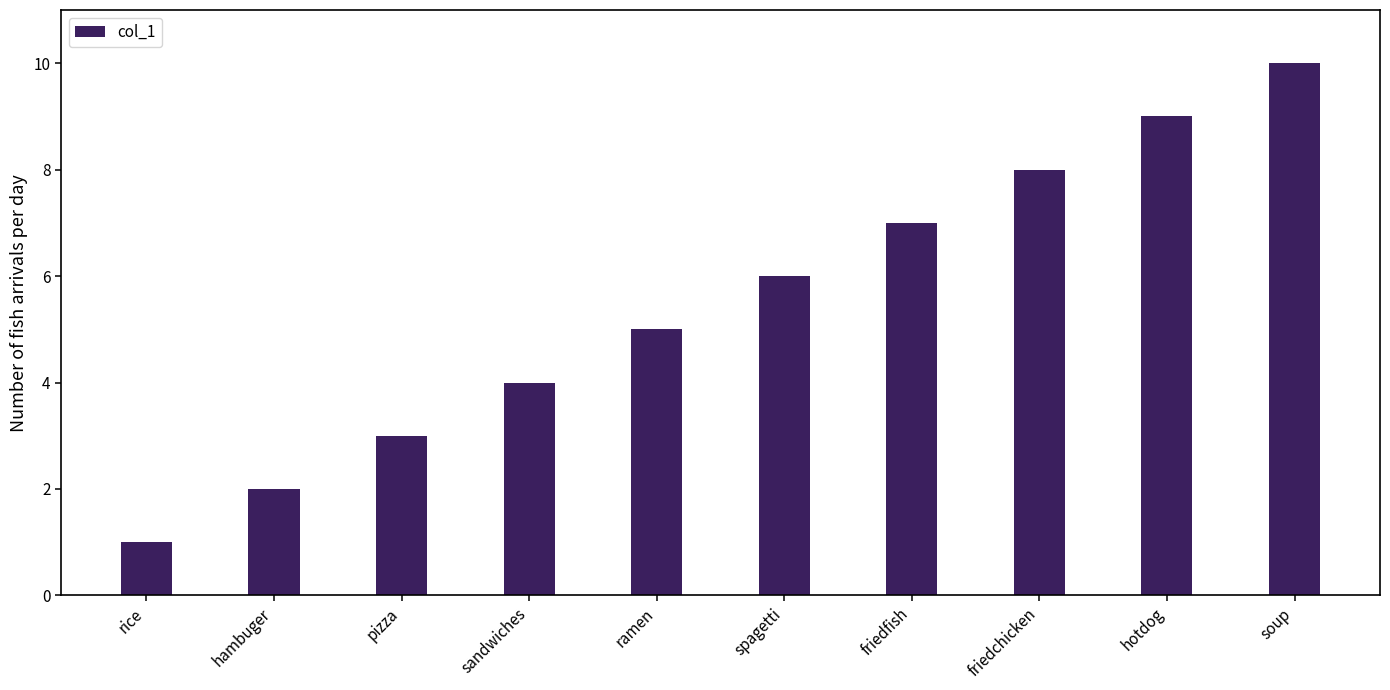

Reading left to right, transcribe all the data shown in this chart.

rice=1	hambuger=2	pizza=3	sandwiches=4	ramen=5	spagetti=6	friedfish=7	friedchicken=8	hotdog=9	soup=10